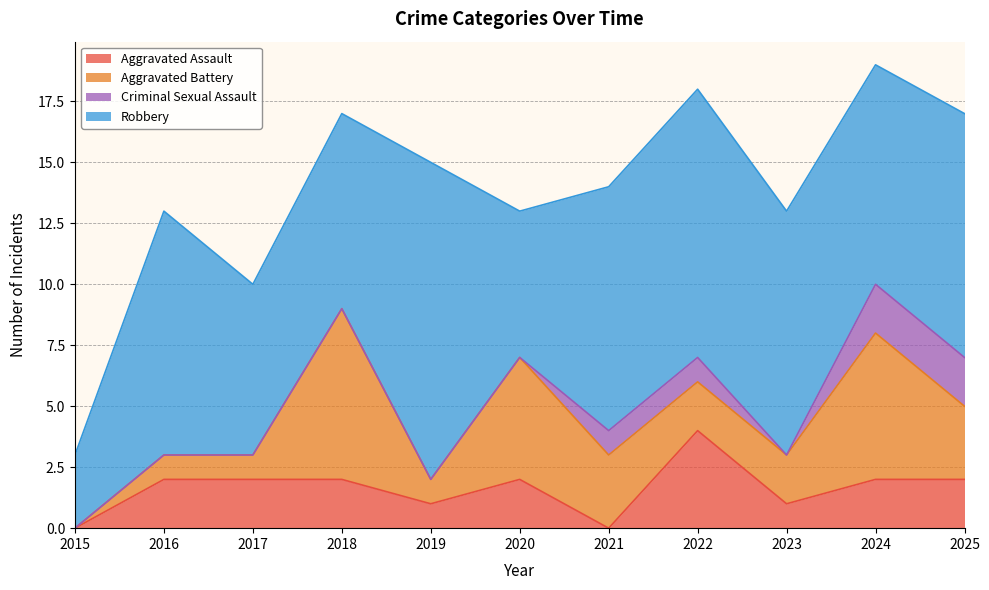

What is the sum of the Criminal Sexual Assault values at 2023 and 2025?

2